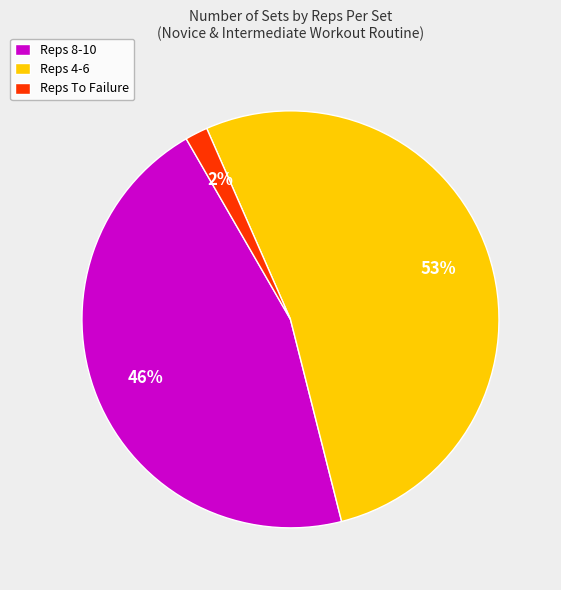

Is it true that Reps 8-10 is 46% of the pie?

True